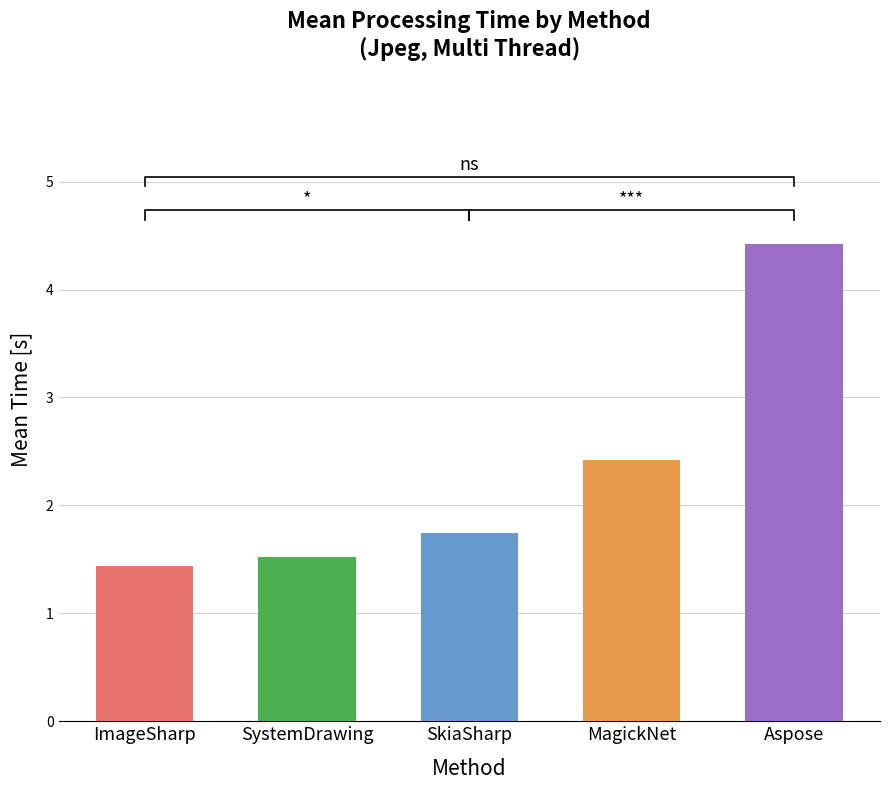

Reading right to left, what are all the values shown in this chart?

Aspose=4.4	MagickNet=2.4	SkiaSharp=1.7	SystemDrawing=1.5	ImageSharp=1.4